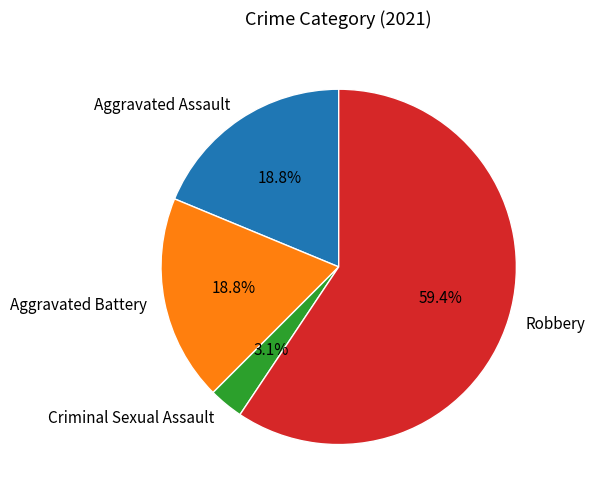

Is the sum of Criminal Sexual Assault and Aggravated Assault greater than half?

No